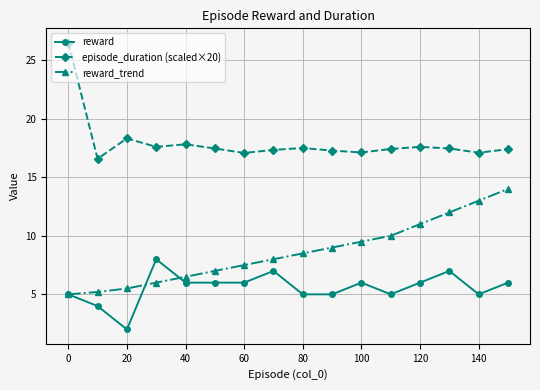

After their last crossing, which series has the higher values: reward or reward_trend?

reward_trend